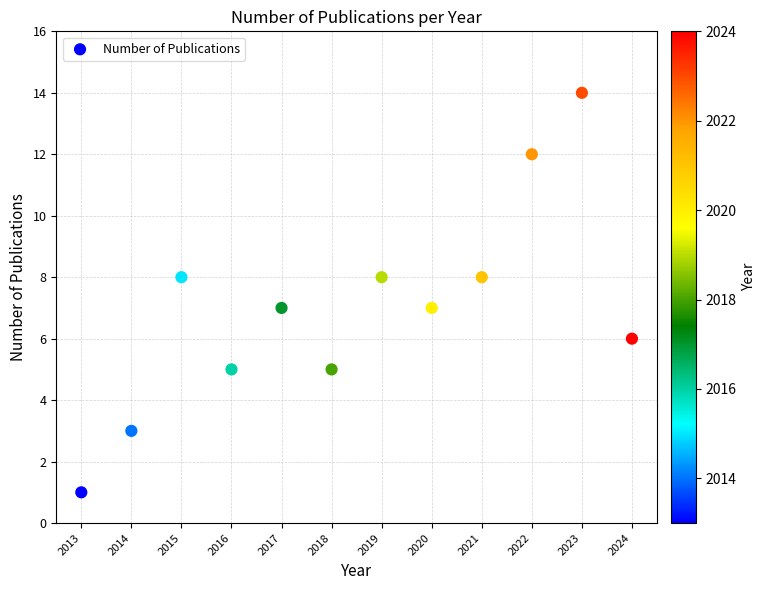

What is the range of X values (max minus min)?

11